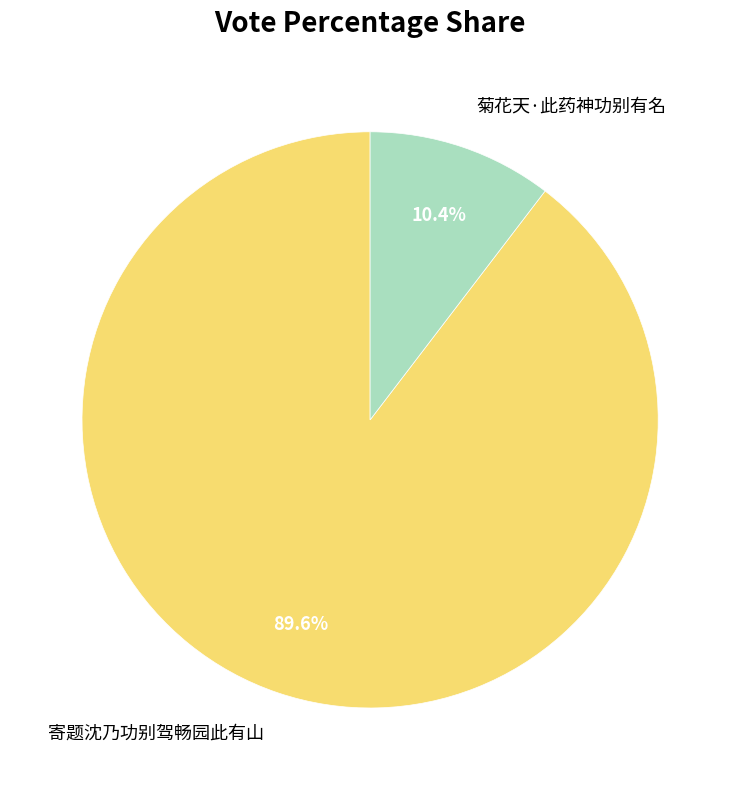

The 寄题沈乃功别驾畅园此有山 slice represents 90% of the pie. True or false?

True